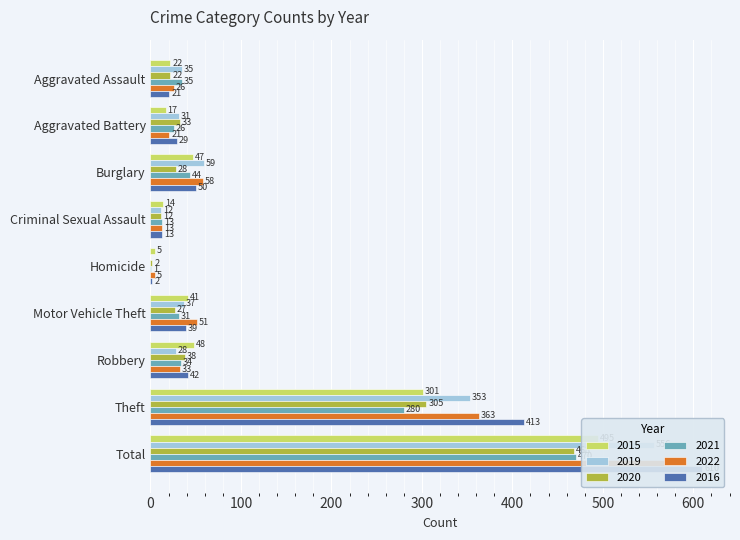

At Burglary, list the series in order from largest to smallest.

2019, 2022, 2016, 2015, 2021, 2020